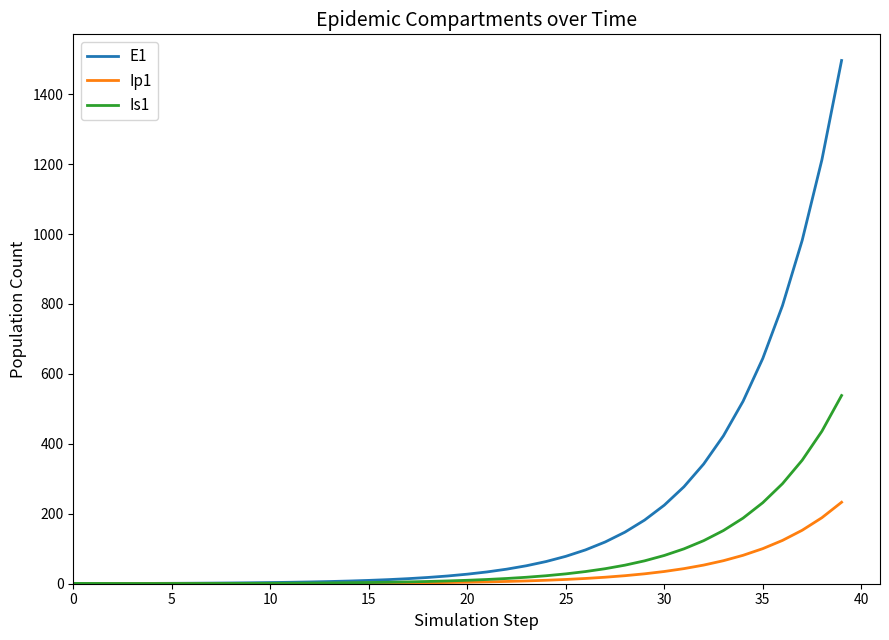

List the series in order of their peak value, highest first.

E1, Is1, Ip1